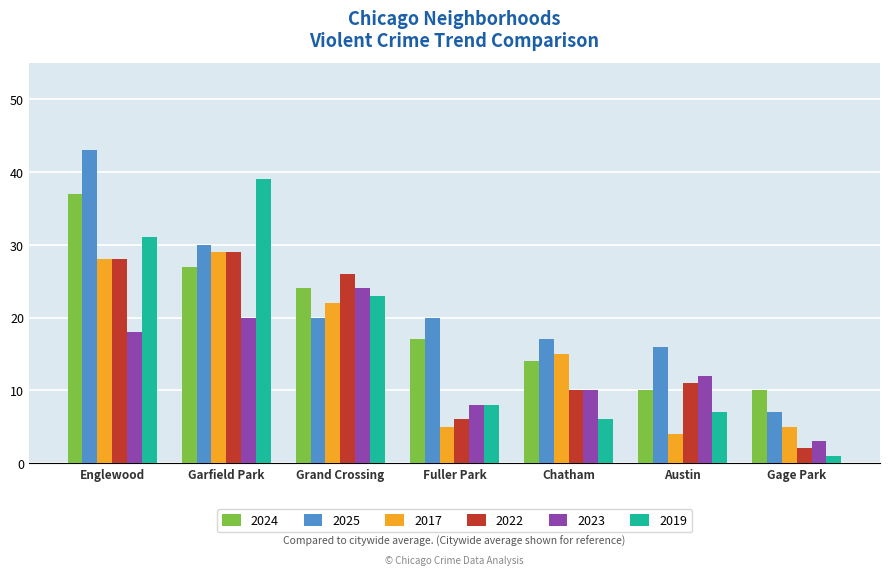

What is the average value of the 2023 series?

14